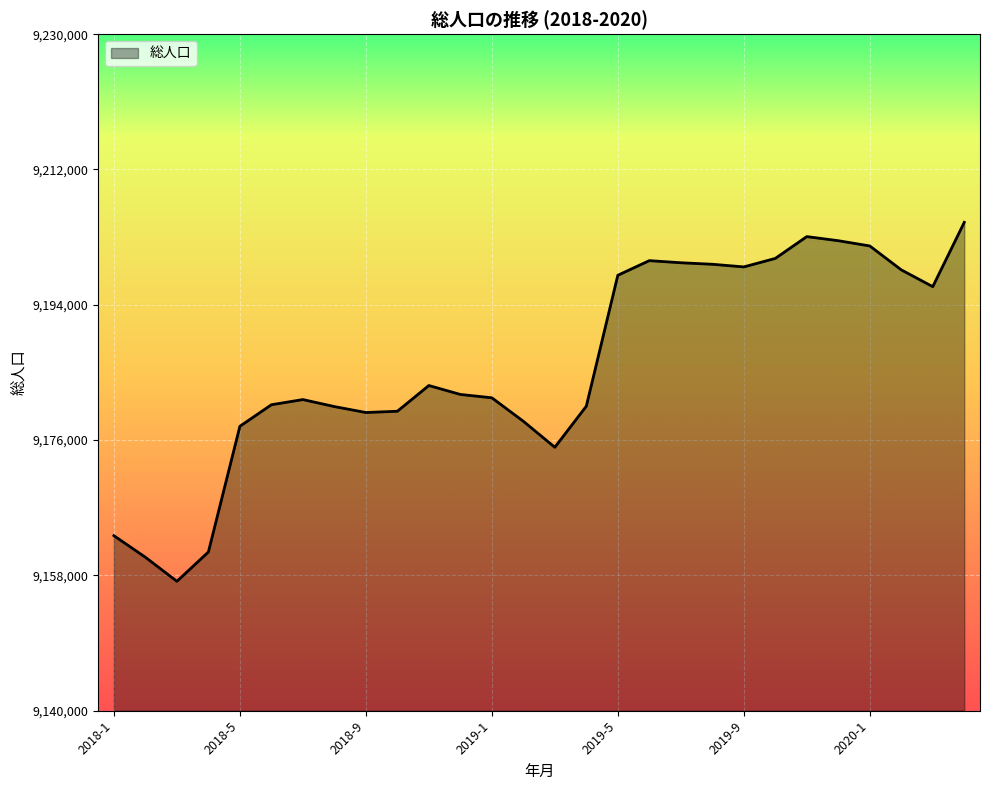

How many categories are shown in the chart?

28